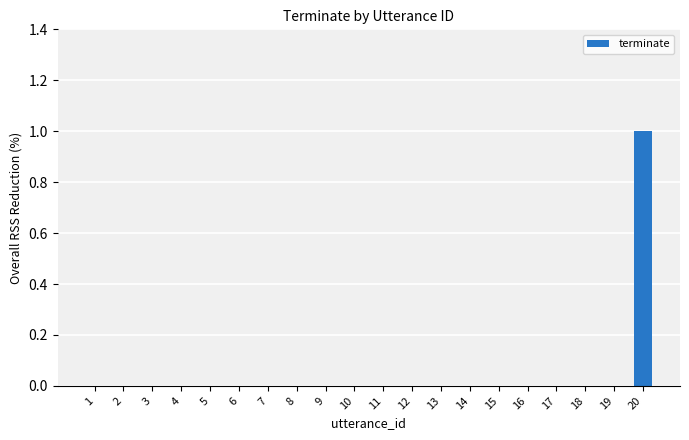

The chart shows a value of 0 at 17. True or false?

True